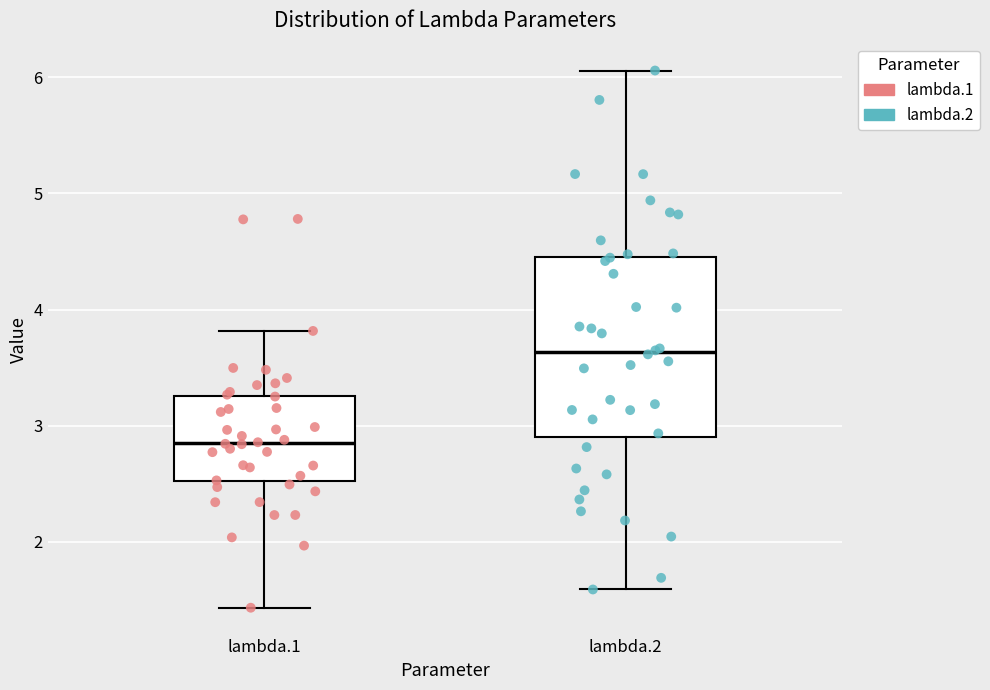

Which box is the tallest, from its lower edge to its upper edge?

lambda.2